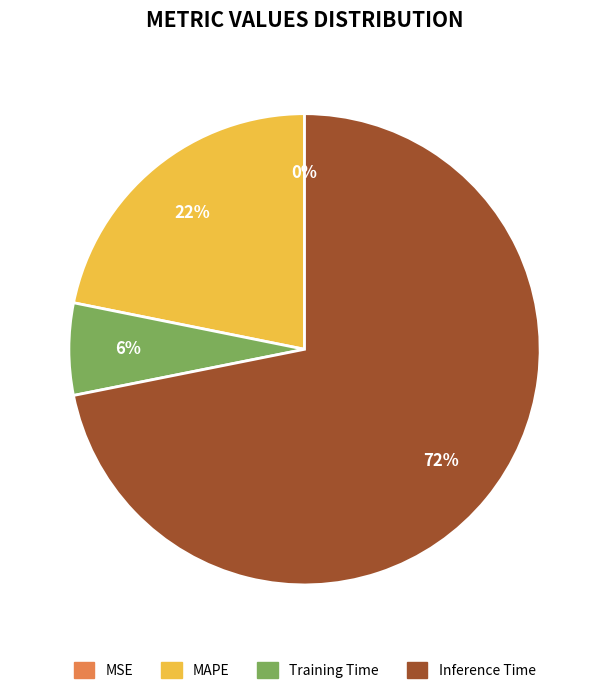

To the nearest percent, what percentage of the pie is MAPE?

22%